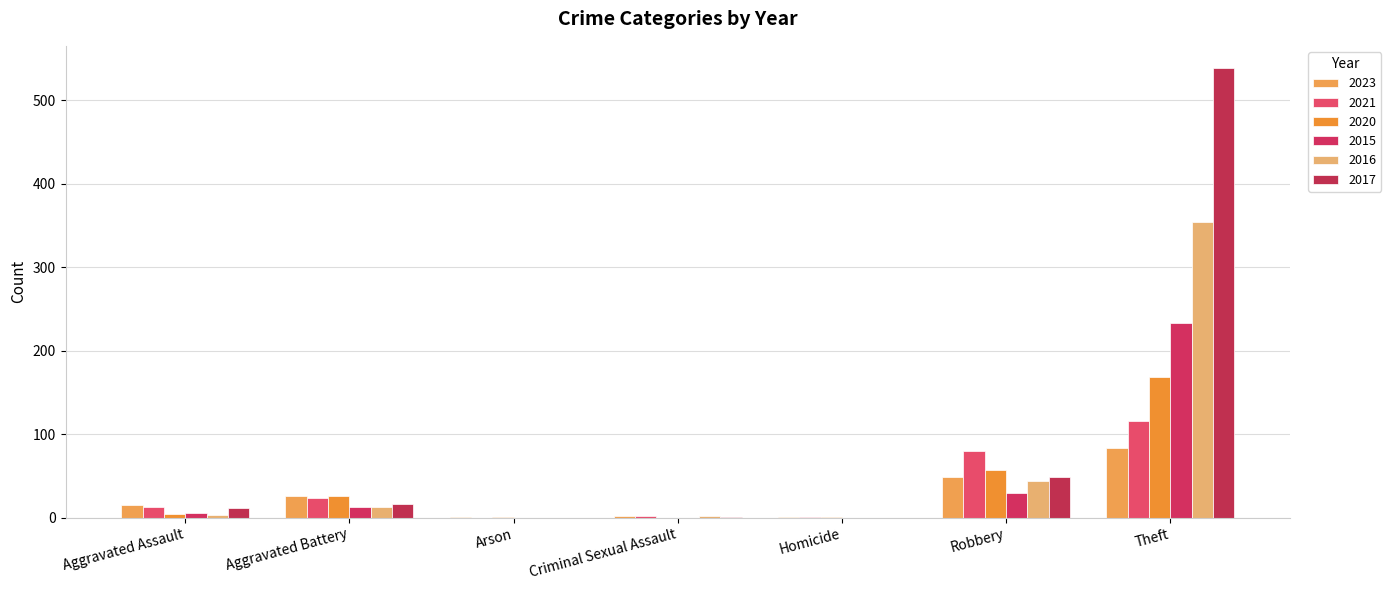

What is the value of the 2023 bar at the 3rd from the left?

1